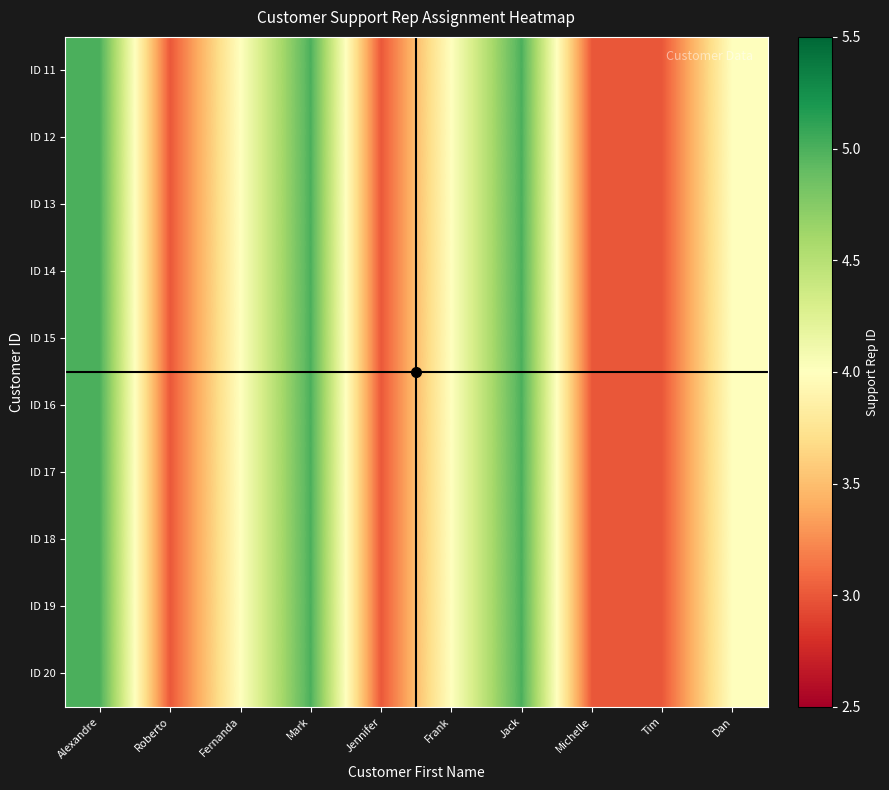

At how many categories does at least one series exceed 3?

6